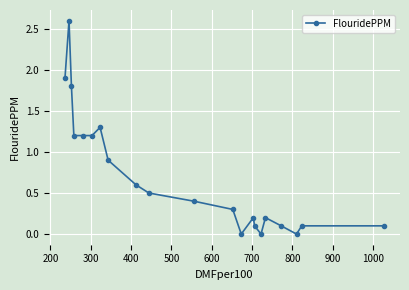

What is the difference between the maximum and minimum values?

2.6